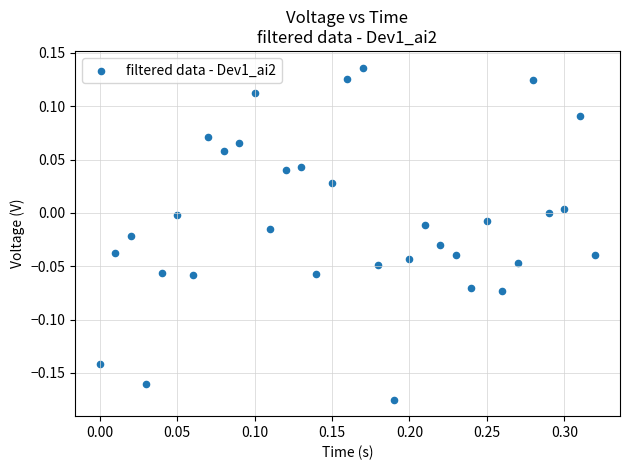

What is the range of Y values (max minus min)?

0.3